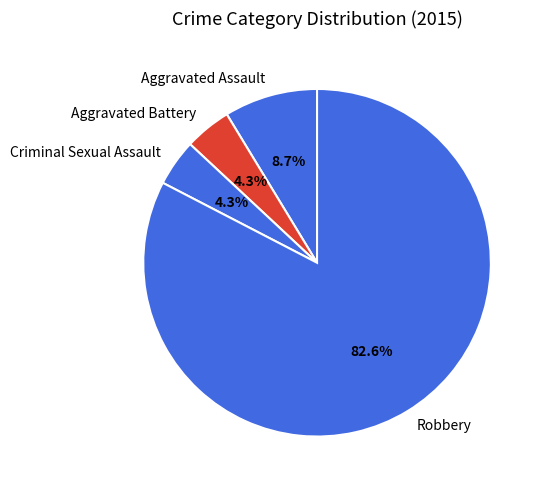

Is it true that Robbery is 83% of the pie?

True